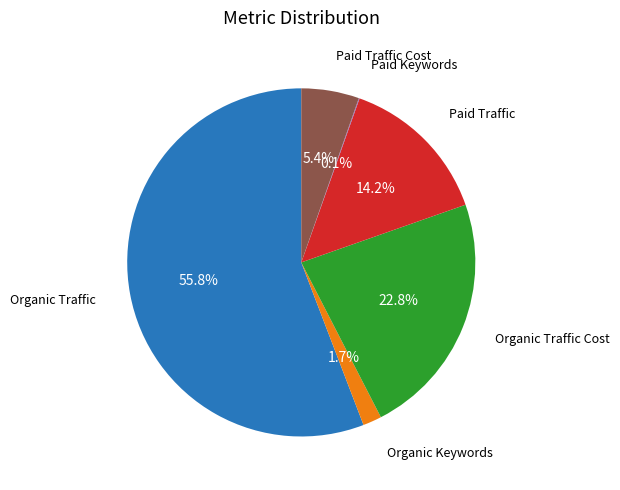

Does any single category account for the majority?

Yes